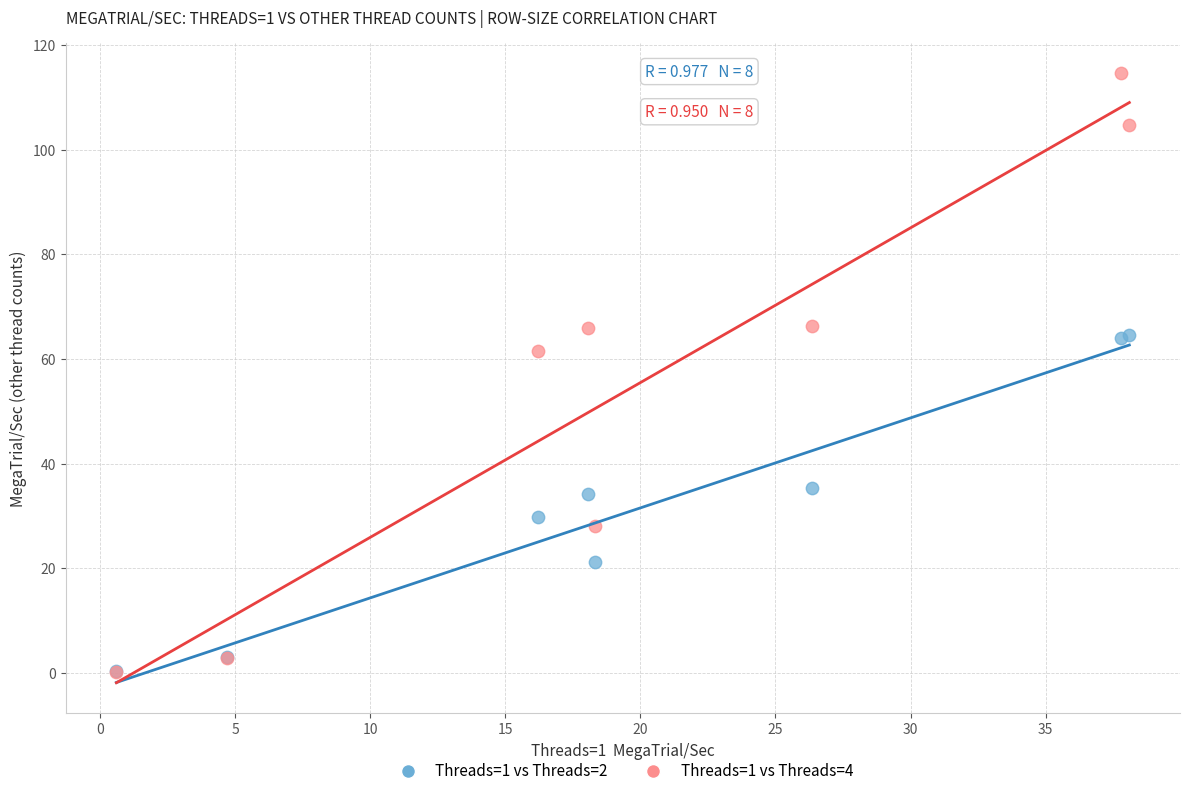

Across all series, what Y value is closest to 57?

61.5